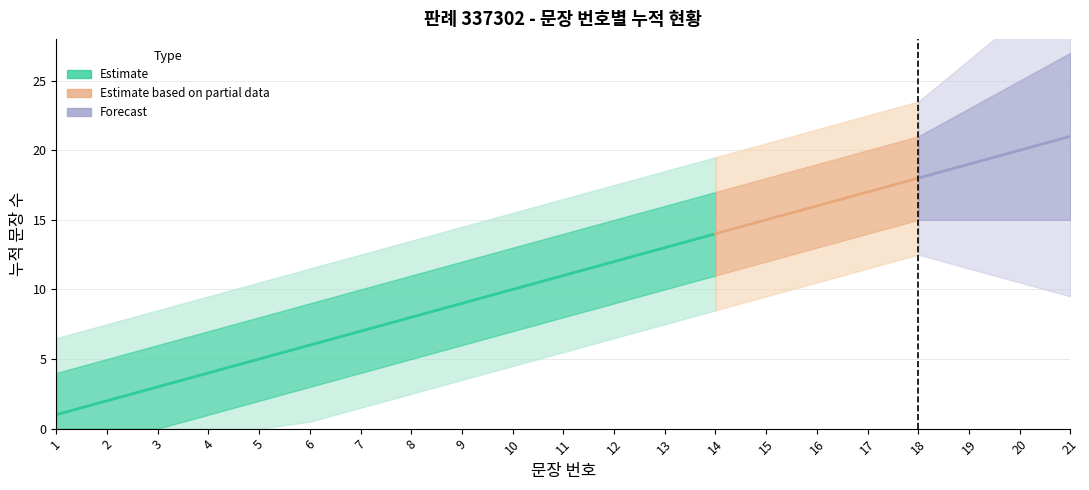

What is the ratio of the value at 5 to the value at 13?

0.4